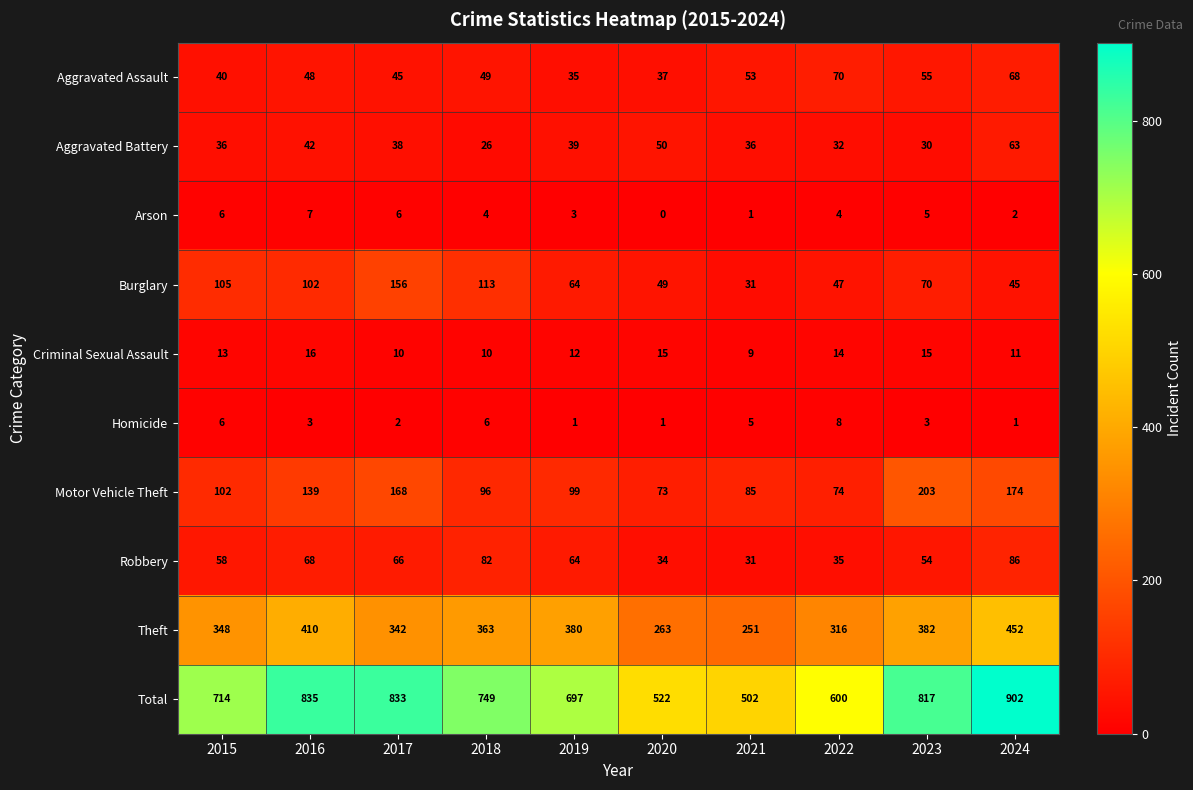

List the labels in order of Theft value, largest first.

2024, 2016, 2023, 2019, 2018, 2015, 2017, 2022, 2020, 2021